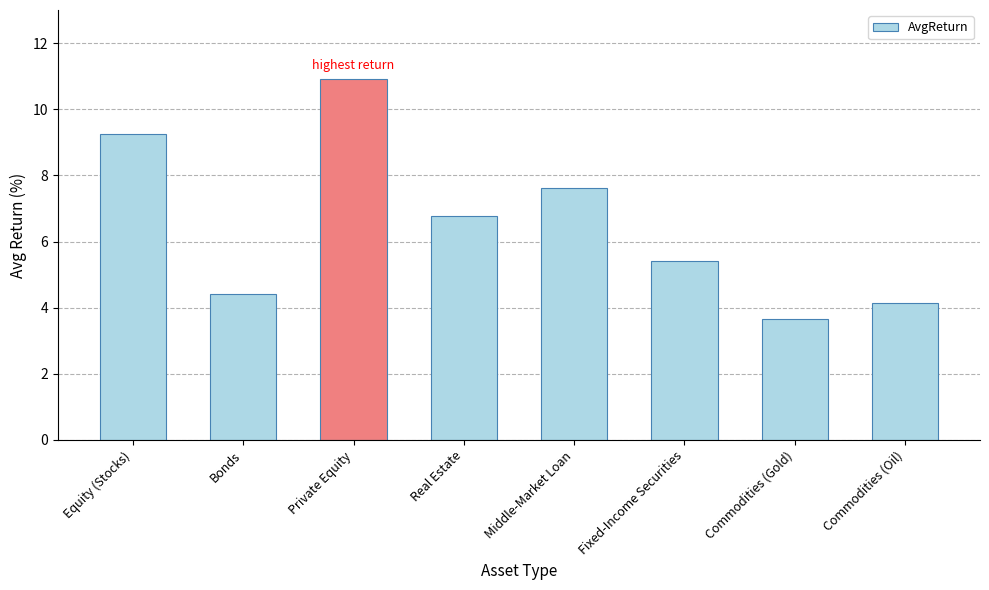

How many categories are shown in the chart?

8